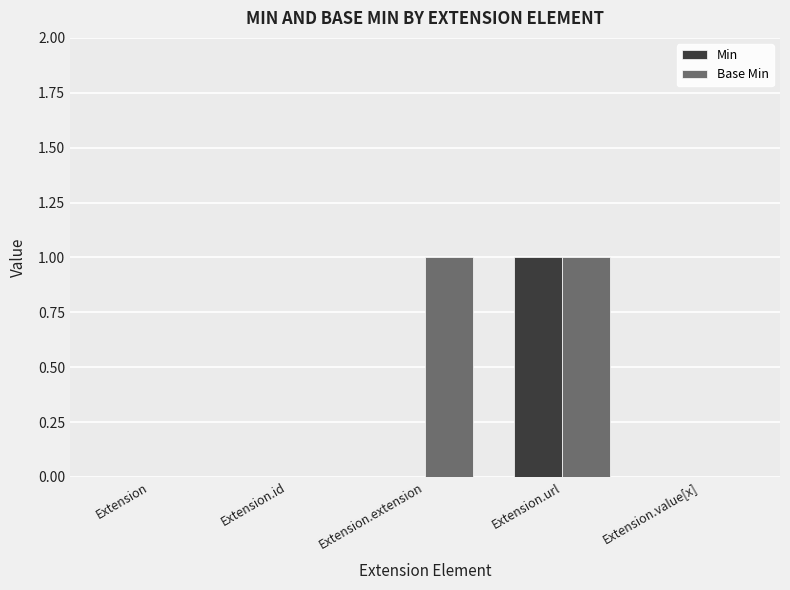

The Base Min series shows 0 at Extension.extension. True or false?

False